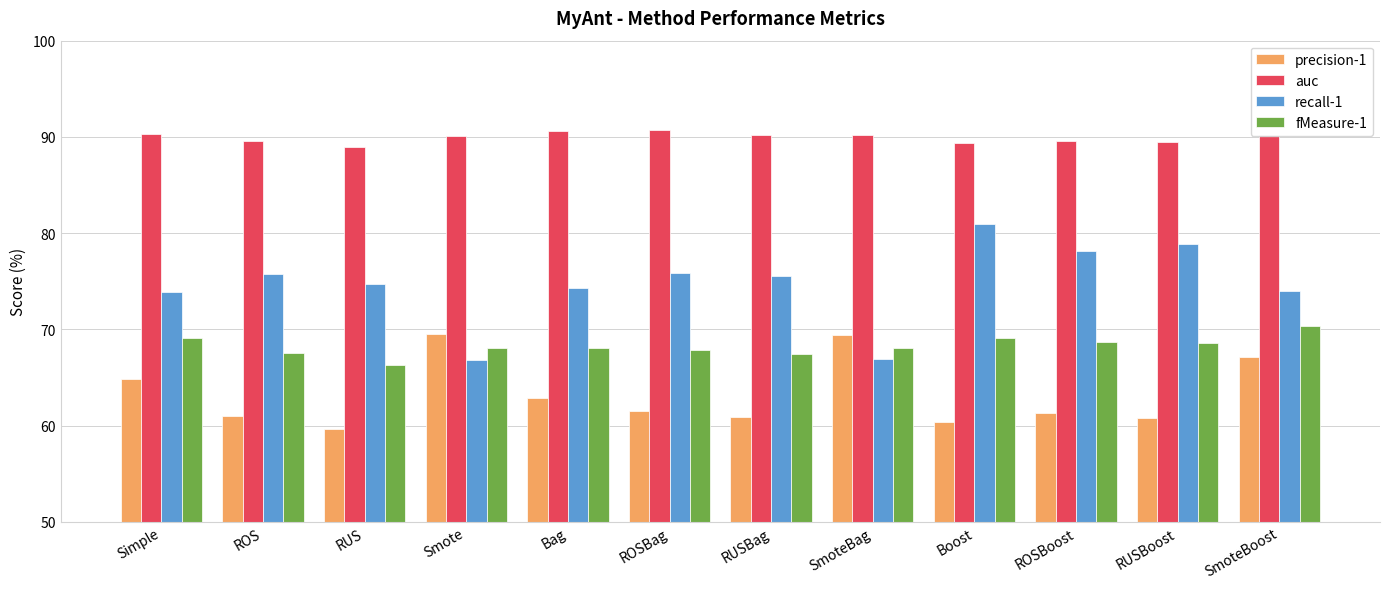

What are all the series names shown in the legend?

precision-1, auc, recall-1, fMeasure-1